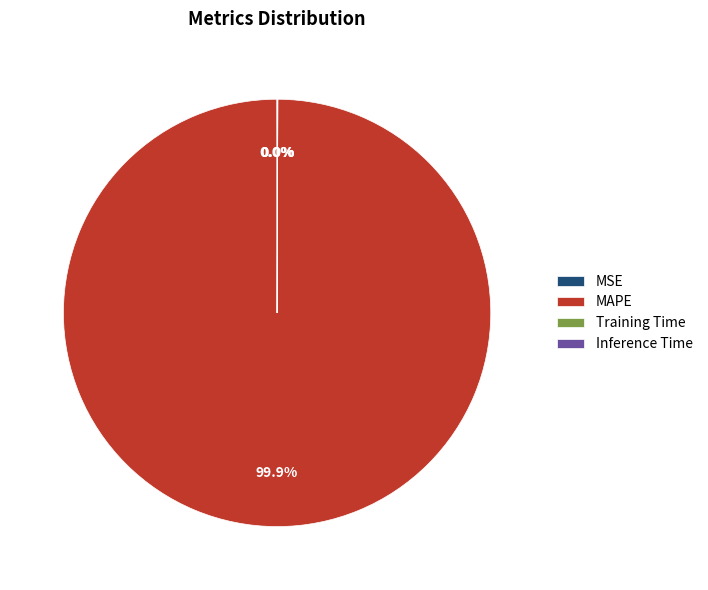

The MAPE slice represents 100% of the pie. True or false?

True